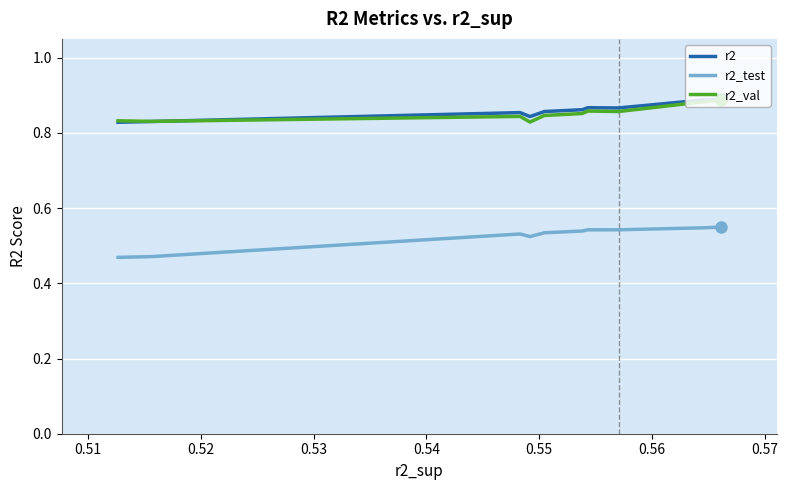

True or false: r2_test and r2_val cross at least once.

False